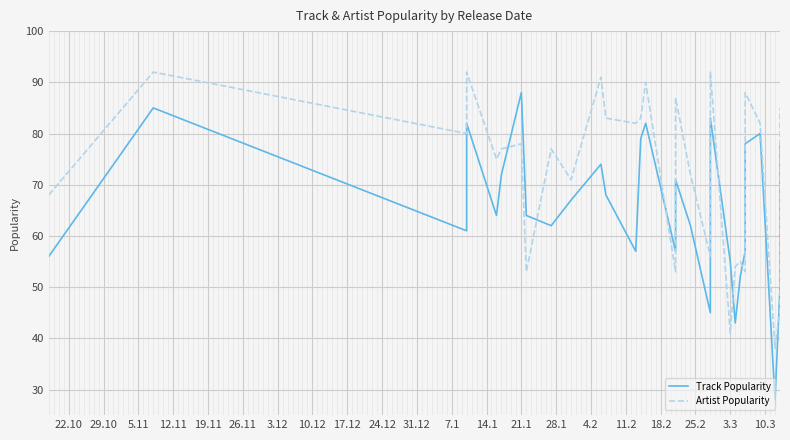

The Track Popularity series shows 130 at 30. True or false?

False